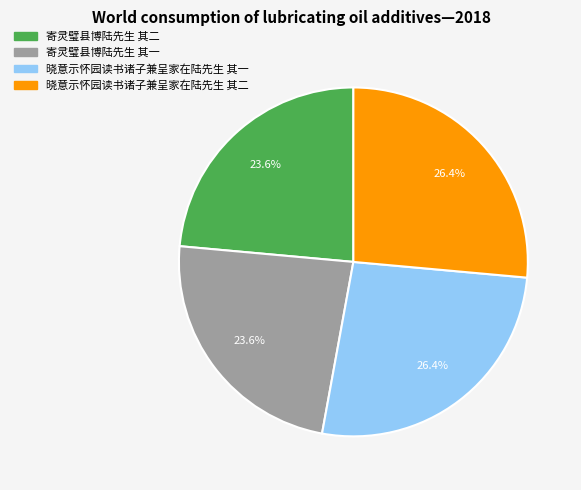

What percentage is NOT represented by 寄灵璧县博陆先生 其一?

76.4%